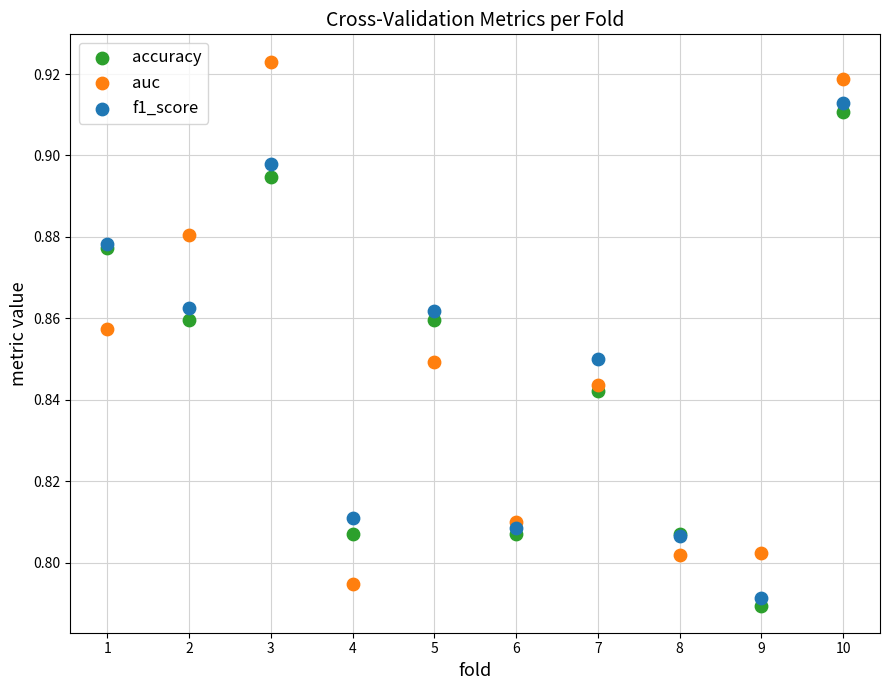

Which series contains the lowest Y value?

accuracy